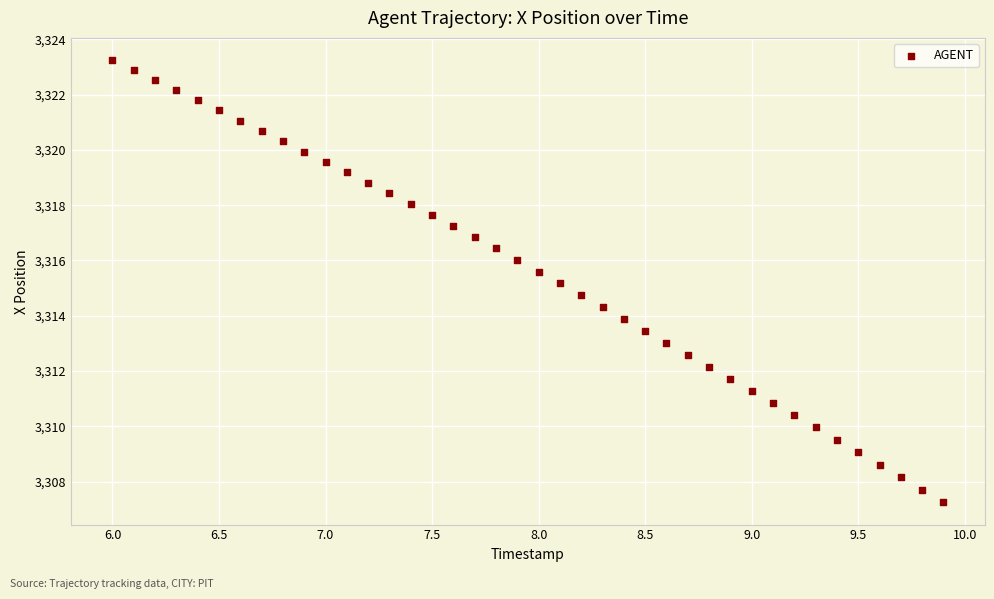

What is the range of Y values (max minus min)?

16.0